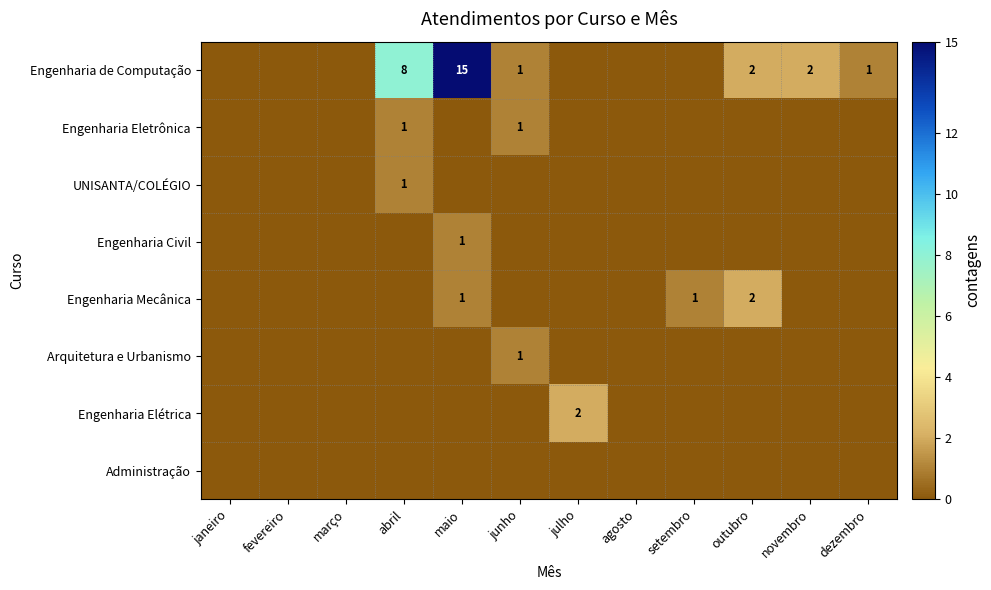

At how many categories does at least one series exceed 5?

2